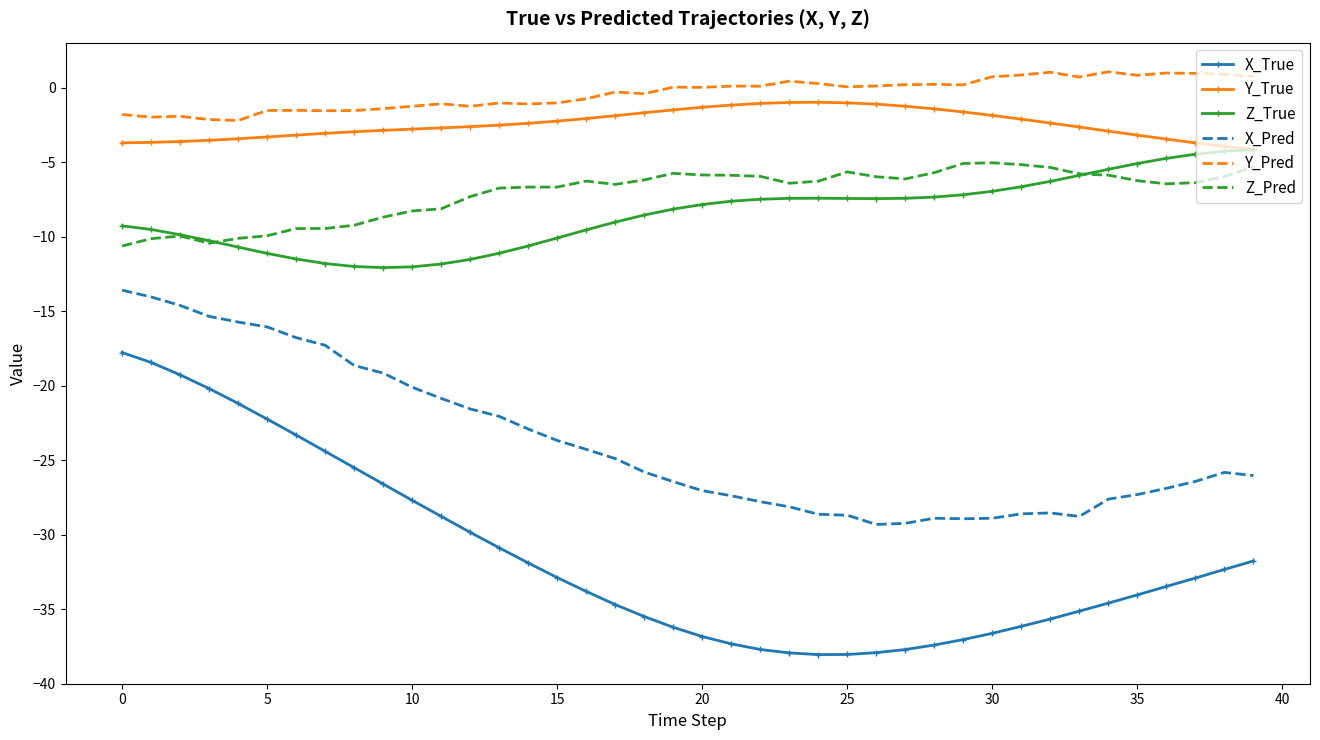

What is the difference between the maximum and second lowest values in the Z_Pred series?

5.4